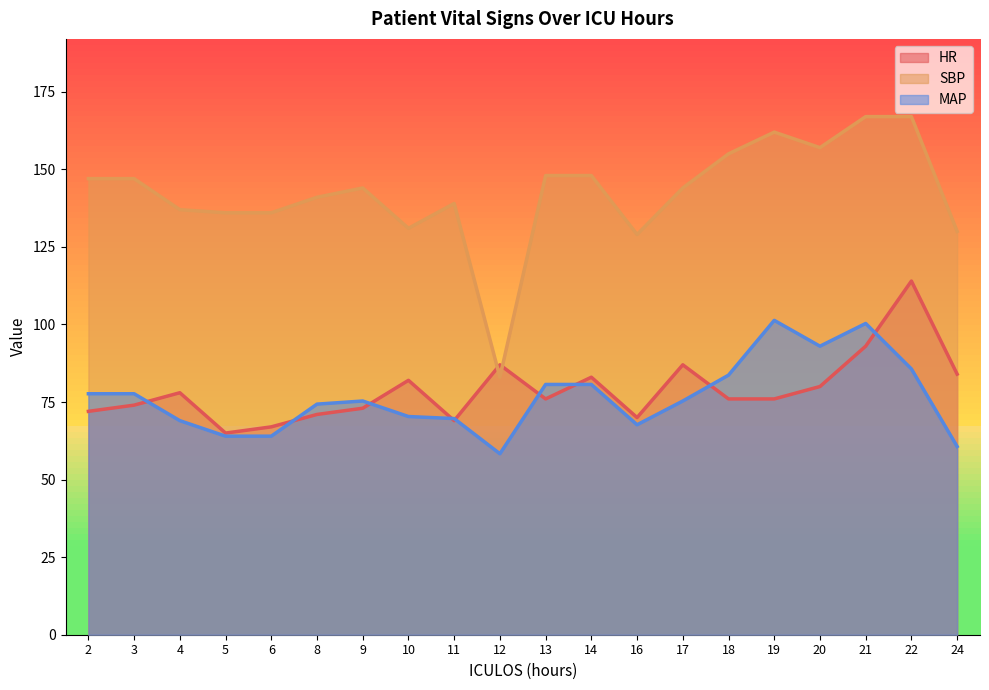

Where does the SBP series first go above 144?

2